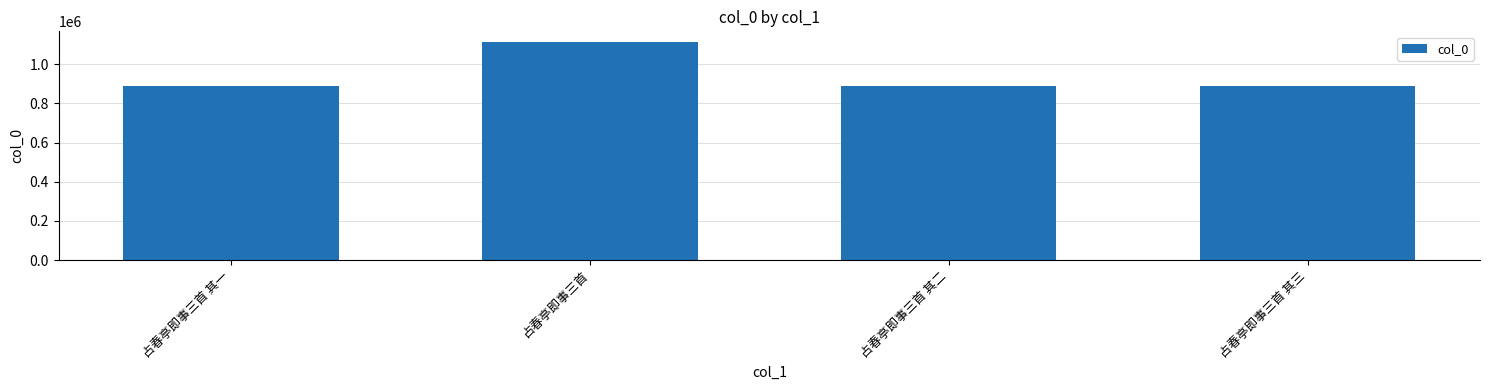

How many data points are less than 890479?

2